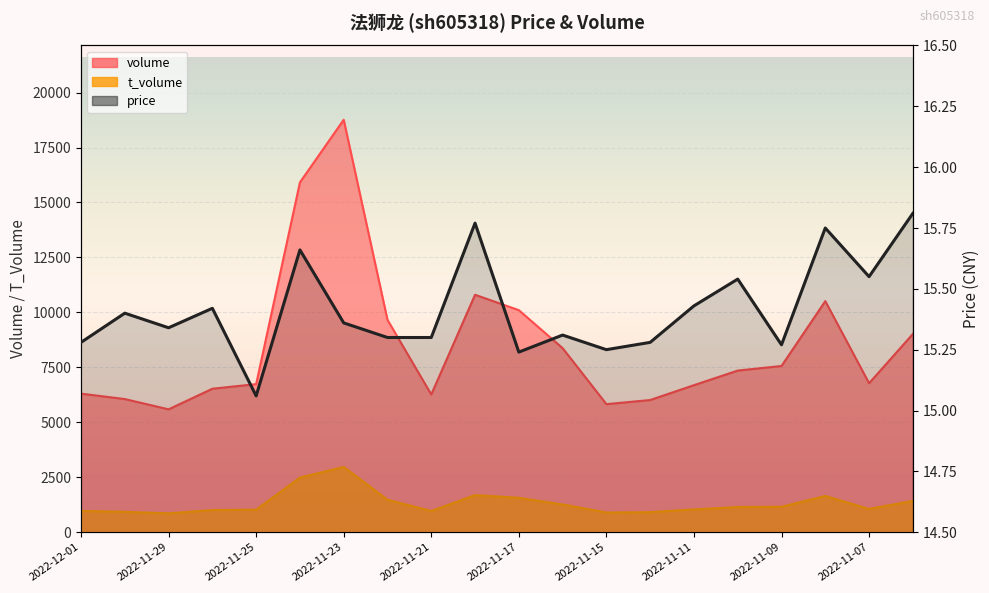

Read the value at 2022-11-11.

15.4